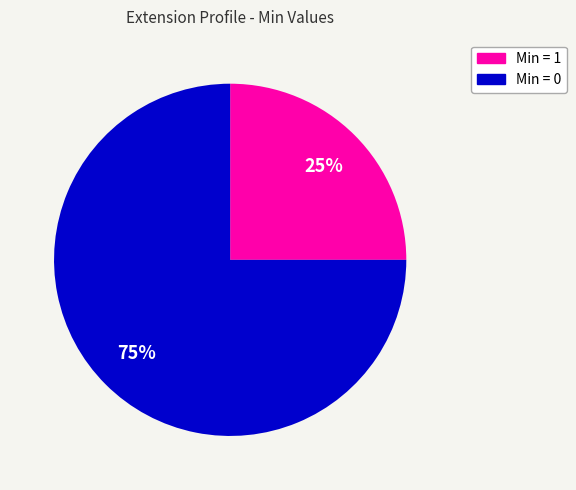

To the nearest percent, what is the difference between the largest and smallest slice percentages?

50%